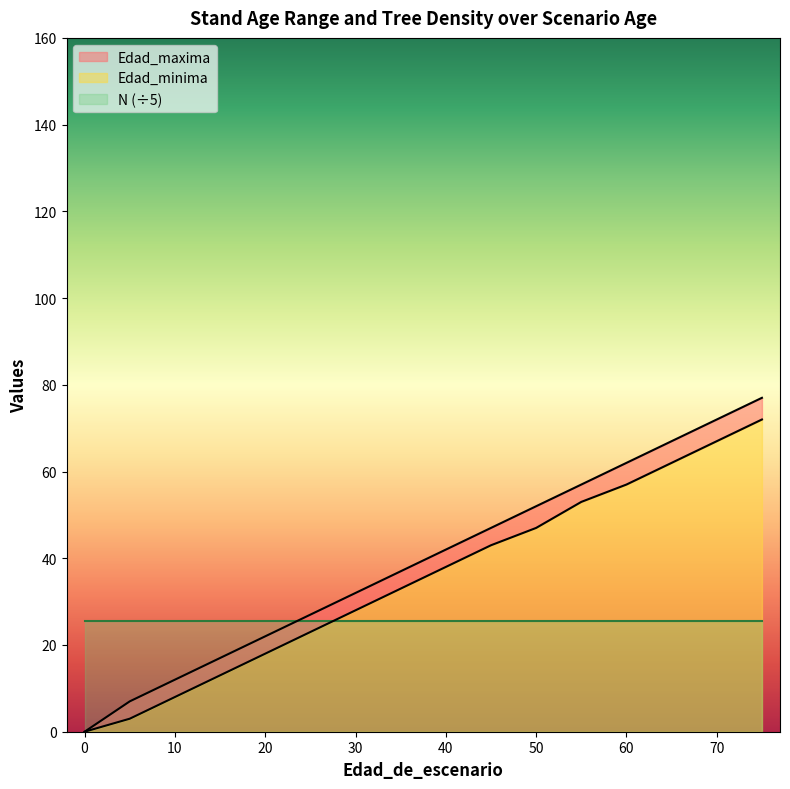

True or false: Edad_maxima has a value of 60 at 35.

False